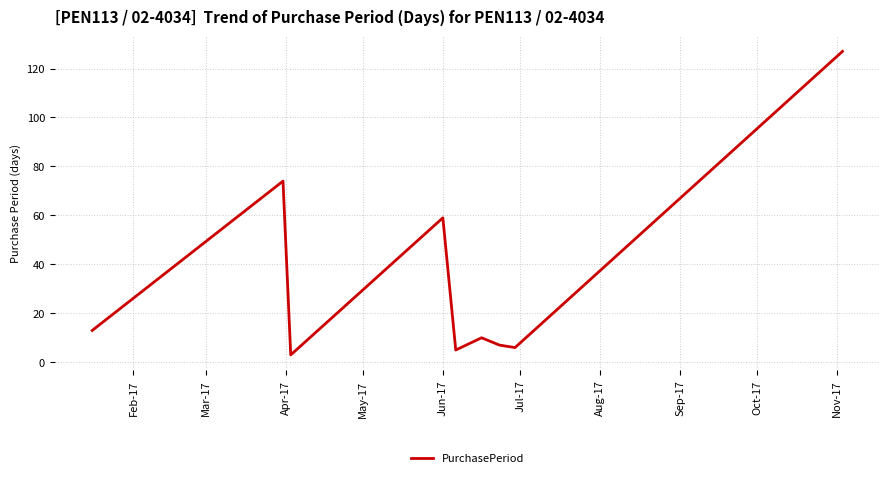

What is the difference between the maximum and minimum values?

124